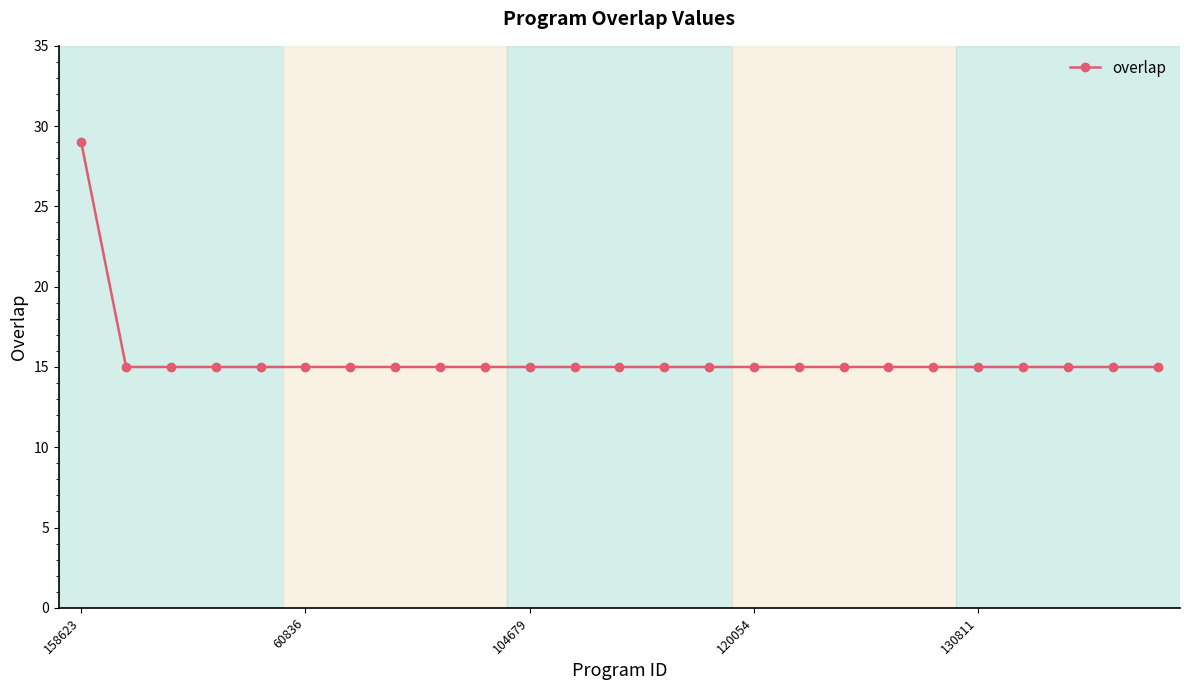

Reading right to left, what are all the values shown in this chart?

15	15	15	15	15	15	15	15	15	15	15	15	15	15	15	15	15	15	15	15	15	15	15	15	29